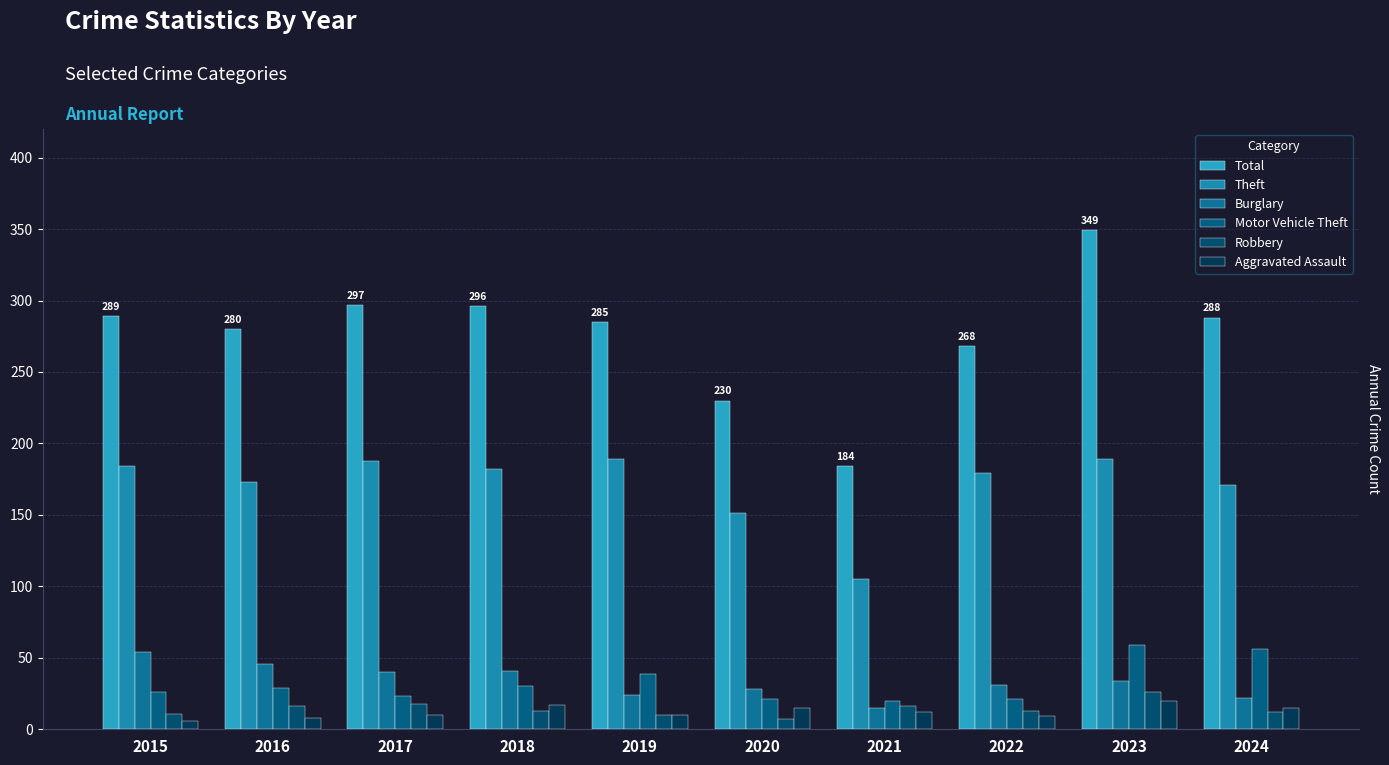

Which category has the highest value in the Aggravated Assault series?

2023